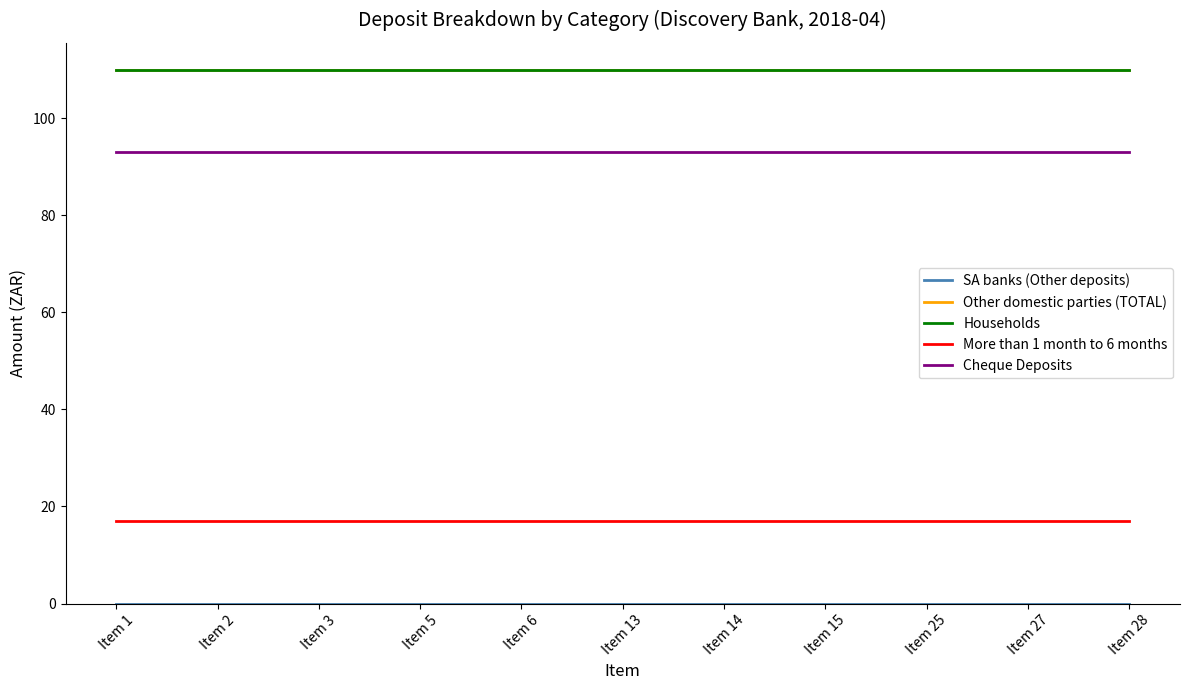

True or false: More than 1 month to 6 months and Households cross at least once.

False